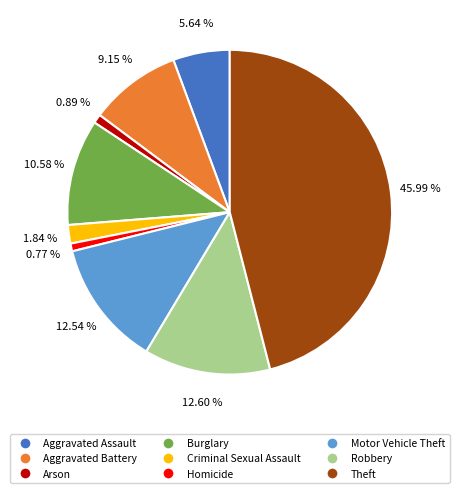

Which has a higher value, Burglary or Theft?

Theft